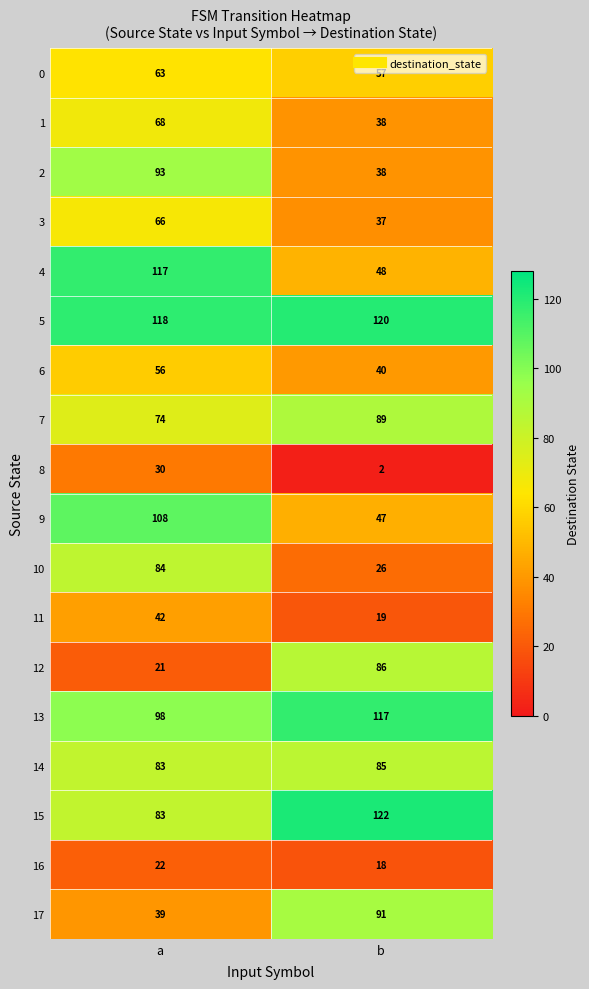

How many data points in 8 are less than 30?

1